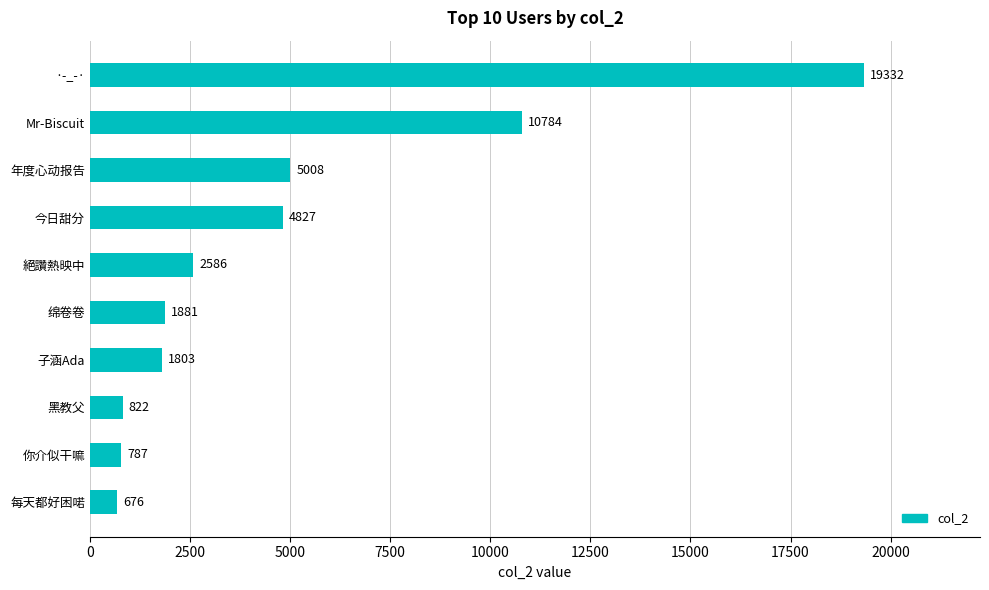

What is the label of the 2nd bar from the top?

Mr-Biscuit